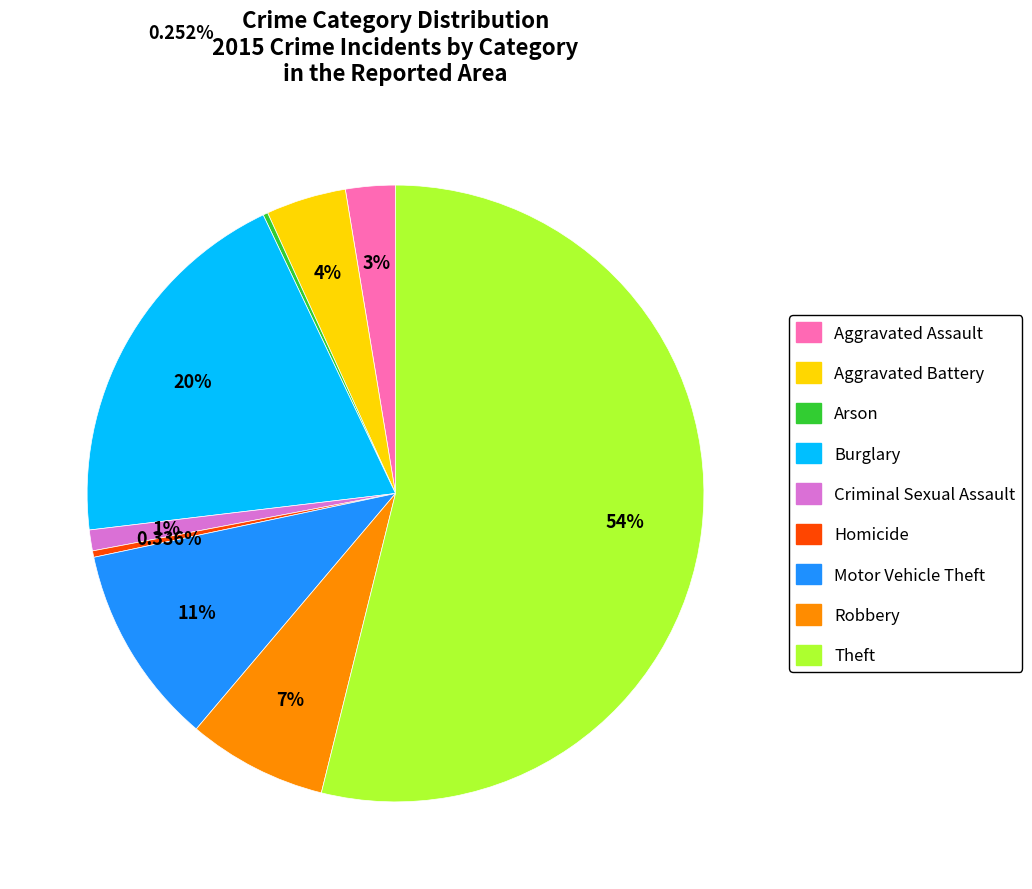

The Theft slice represents 54% of the pie. True or false?

True